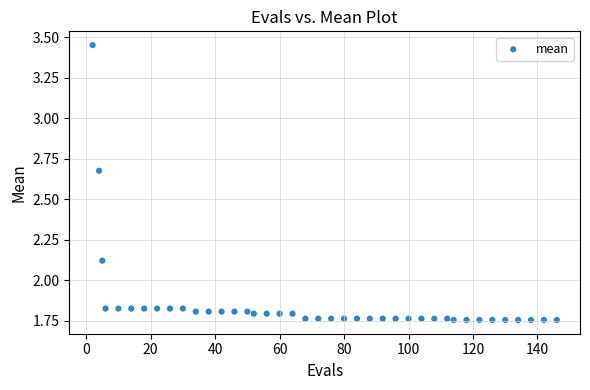

What is the range of Y values (max minus min)?

1.7